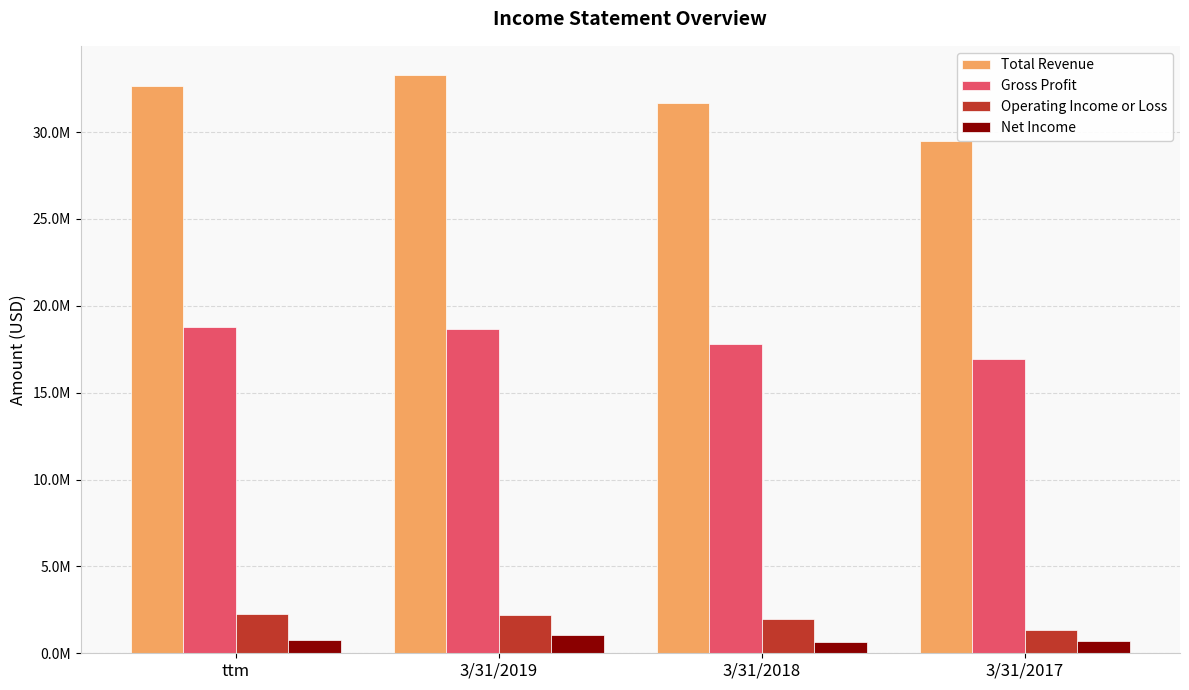

What is the difference between the Gross Profit values at ttm and 3/31/2018?

1011959